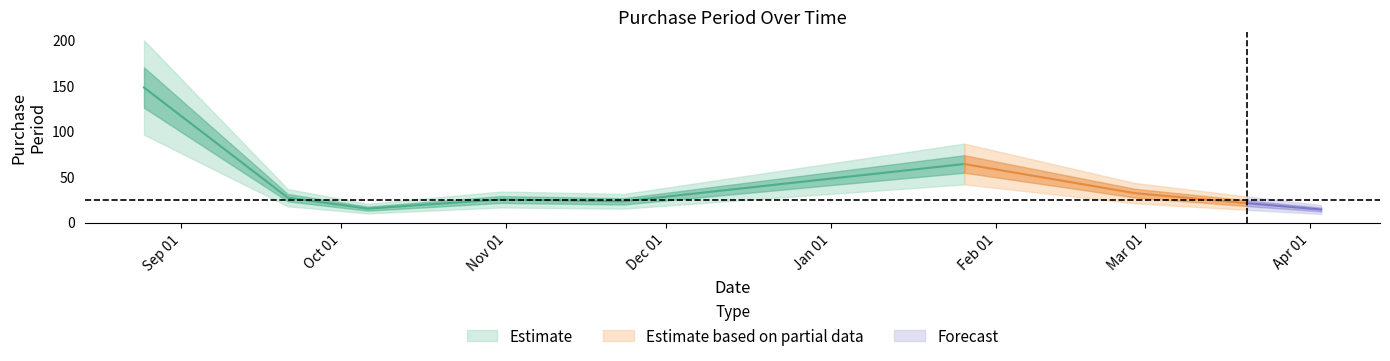

How many interior local valleys (lower than both neighbors) does the data have?

2